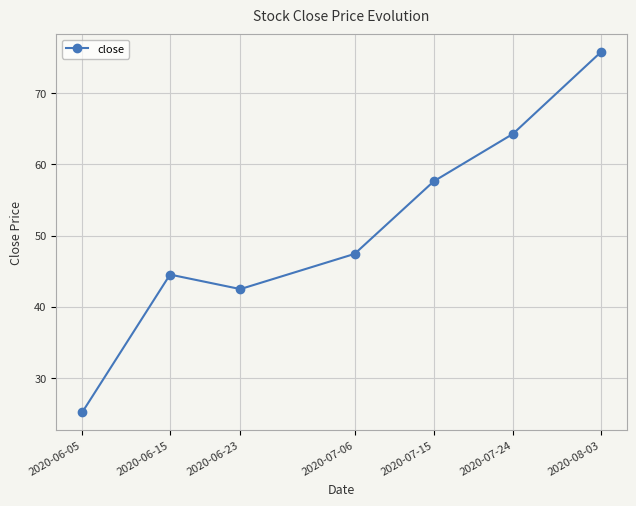

At which category does the data reach its first local peak?

2020-06-15